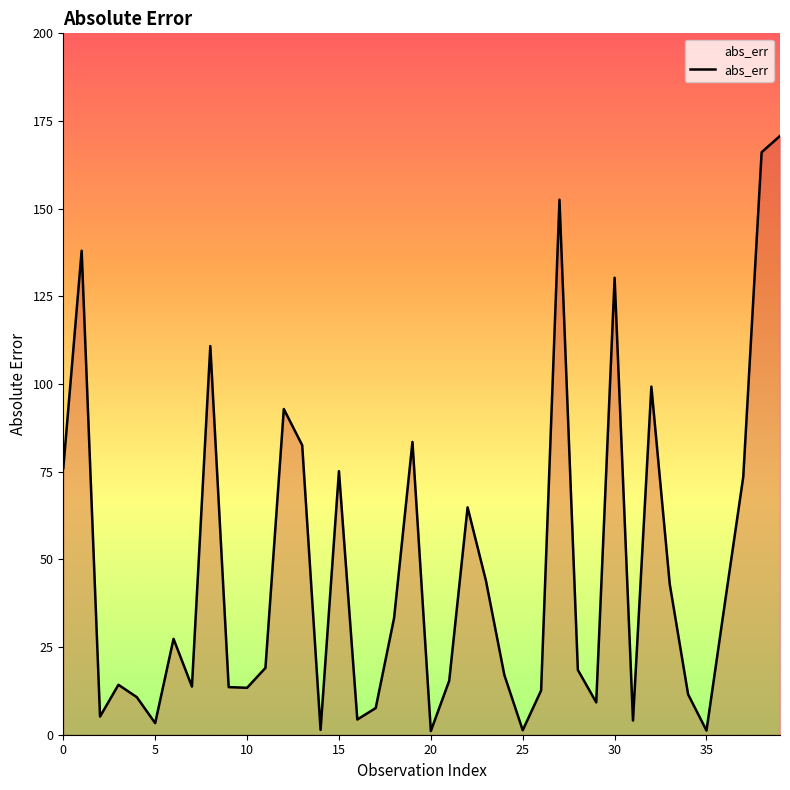

What is the difference between the maximum and minimum values?

169.7